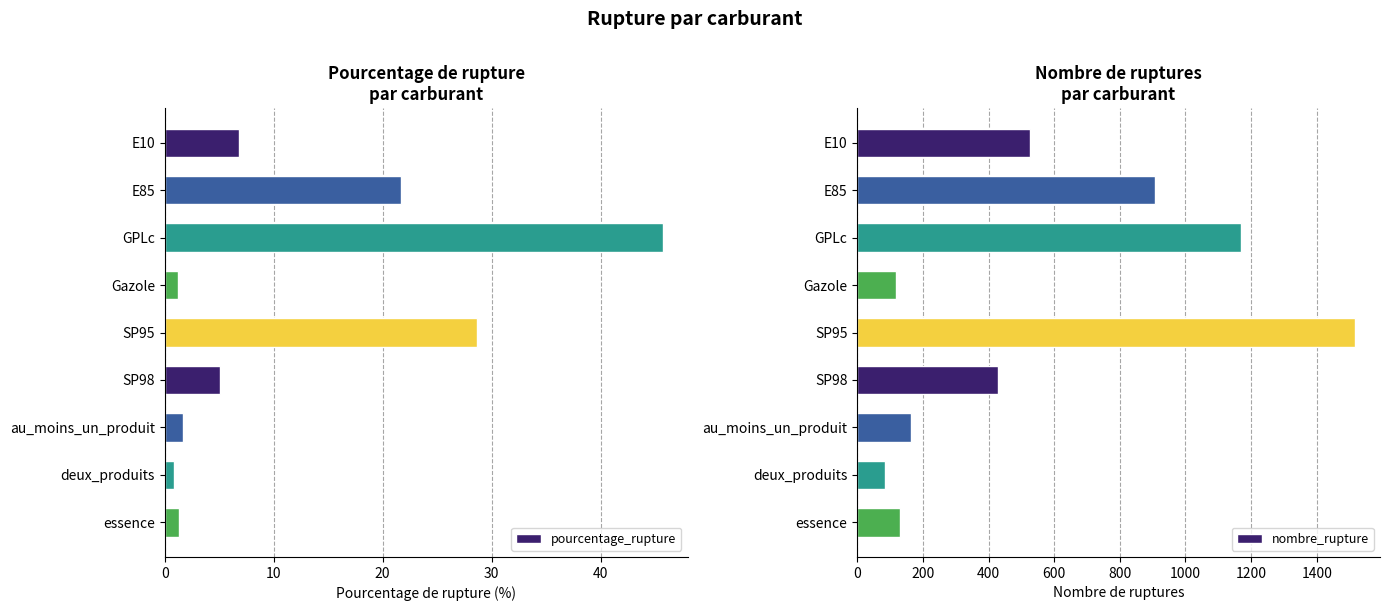

At which label does pourcentage_rupture reach its peak?

GPLc